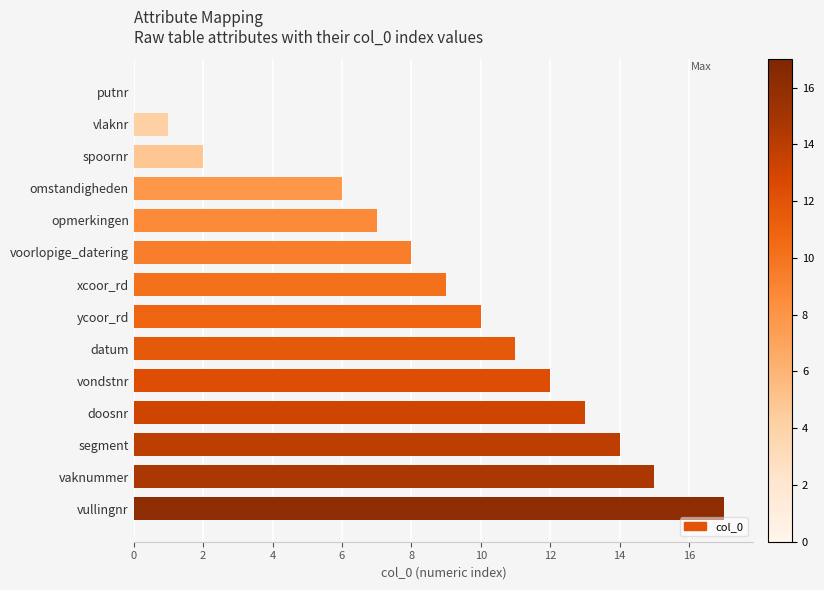

What is the ratio of the value at voorlopige_datering to the value at xcoor_rd?

0.9